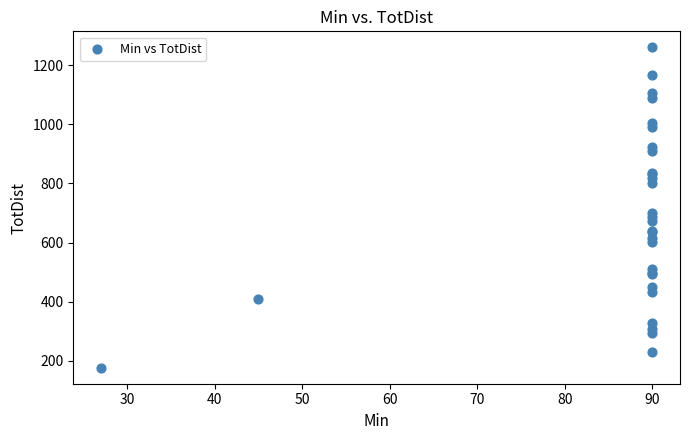

What Y value in the scatter plot is closest to 718?

700